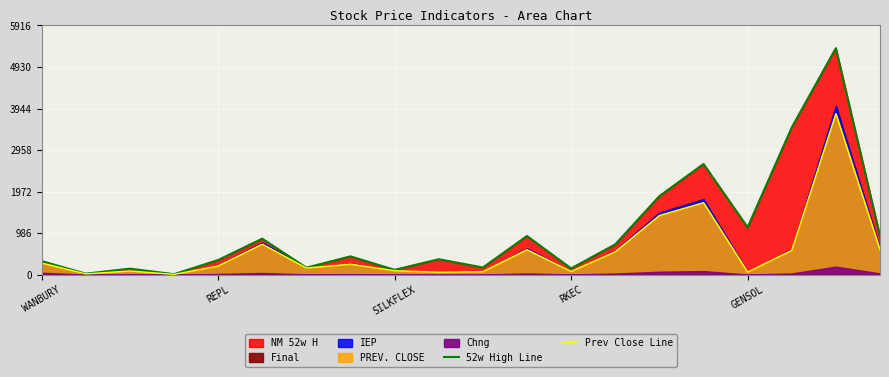

Does the chart display data point markers on the line(s)?

No